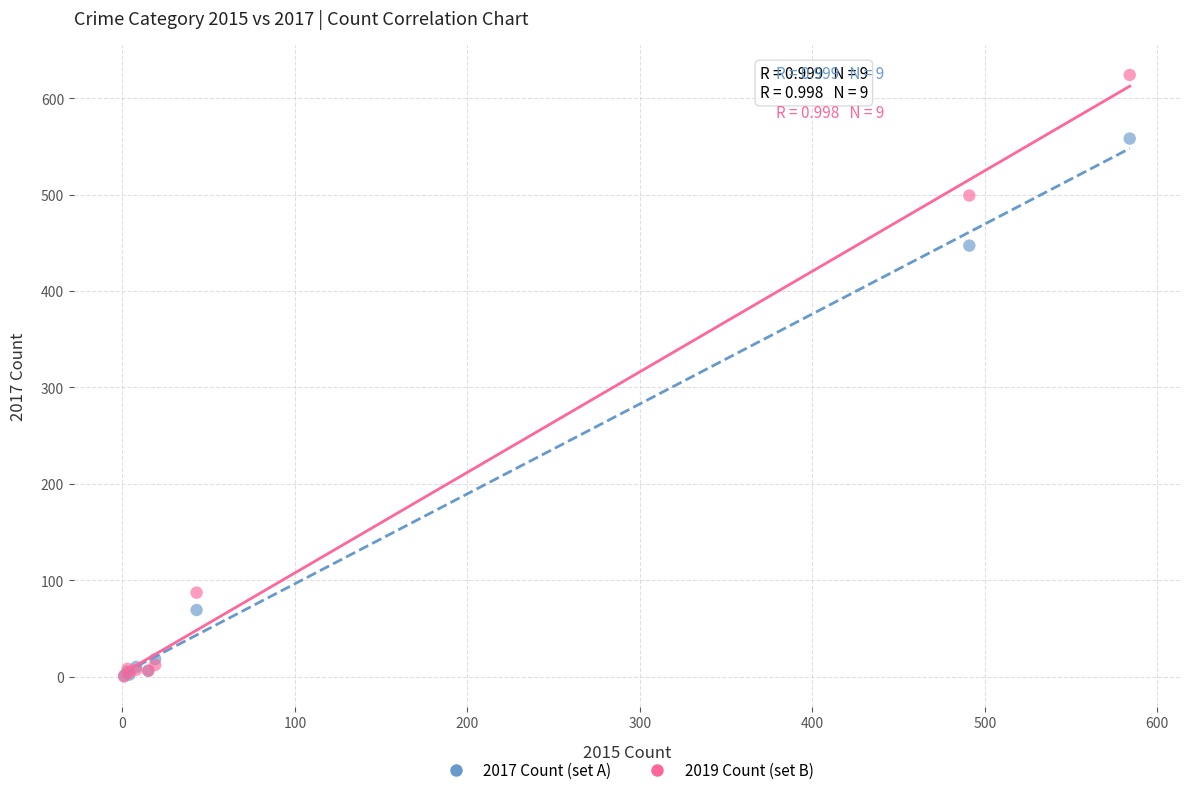

In the 2017 Count (set A) series, what Y value is closest to 279?

447